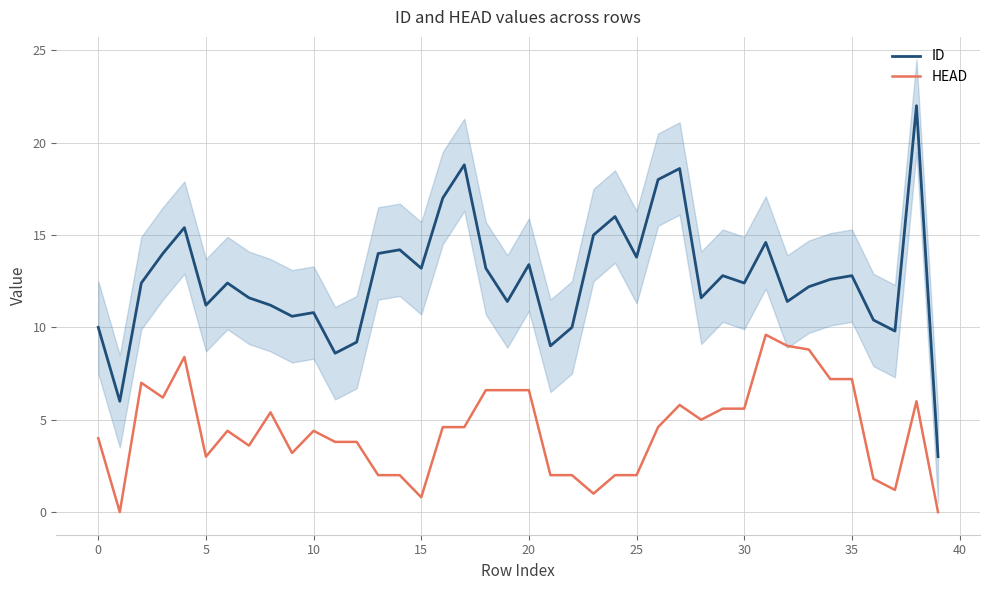

Reading left to right, transcribe all the data shown in this chart.

ID: 10.0	6.0	12.4	14.0	15.4	11.2	12.4	11.6	11.2	10.6	10.8	8.6	9.2	14.0	14.2	13.2	17.0	18.8	13.2	11.4	13.4	9.0	10.0	15.0	16.0	13.8	18.0	18.6	11.6	12.8	12.4	14.6	11.4	12.2	12.6	12.8	10.4	9.8	22.0	3.0
HEAD: 4.0	0.0	7.0	6.2	8.4	3.0	4.4	3.6	5.4	3.2	4.4	3.8	3.8	2.0	2.0	0.8	4.6	4.6	6.6	6.6	6.6	2.0	2.0	1.0	2.0	2.0	4.6	5.8	5.0	5.6	5.6	9.6	9.0	8.8	7.2	7.2	1.8	1.2	6.0	0.0